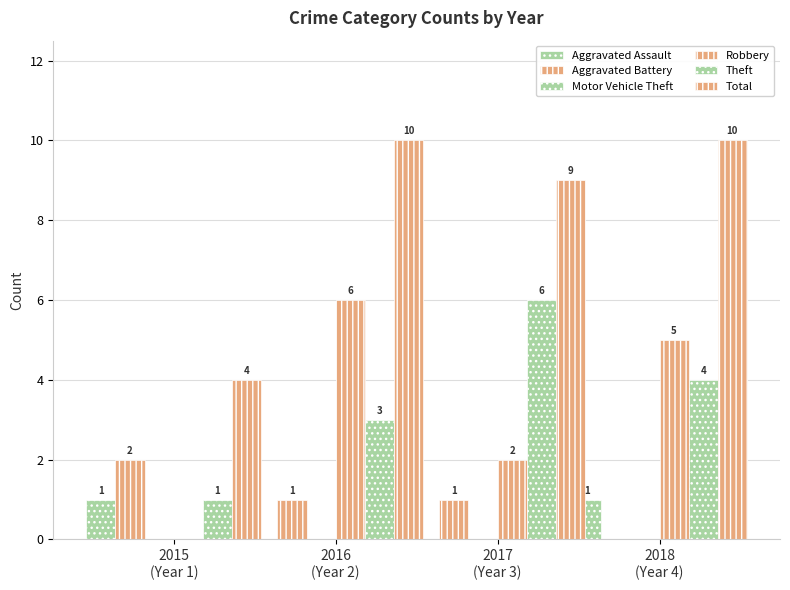

What is the average value of the Total series?

8